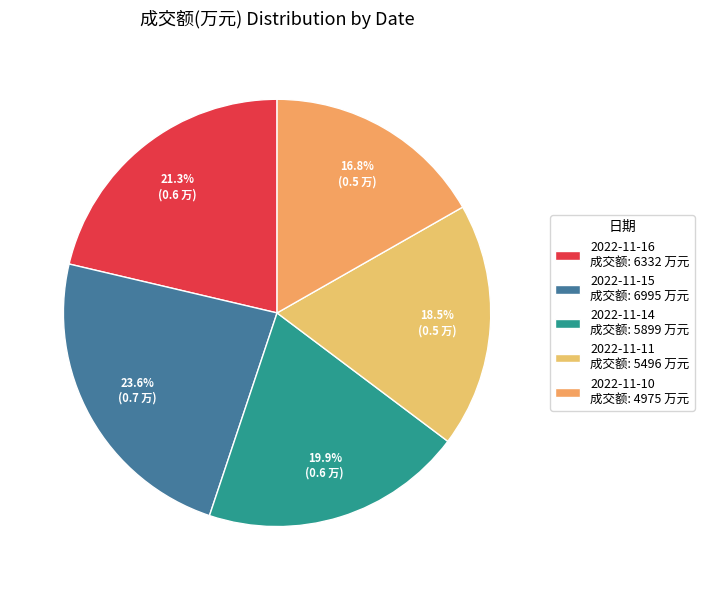

What is the change in value from 2022-11-15 to 2022-11-11?

-1499